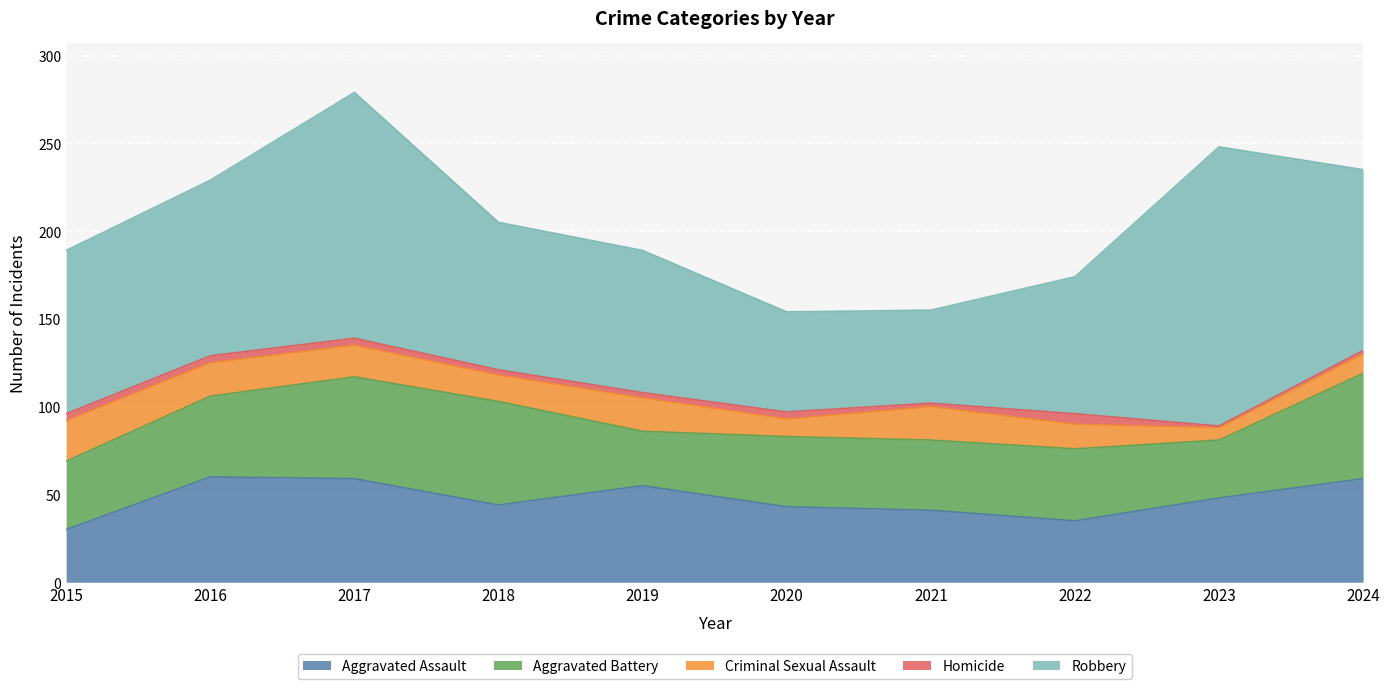

At which category is the sum across all series the highest?

2017